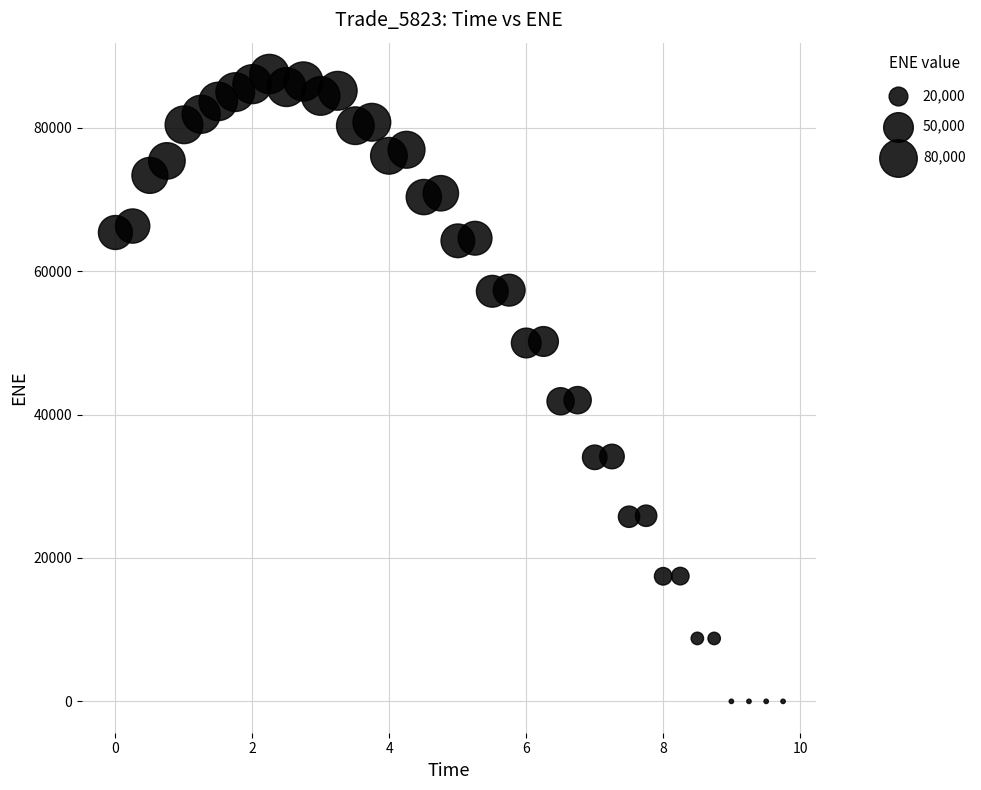

What is the range of Y values (max minus min)?

87501.9